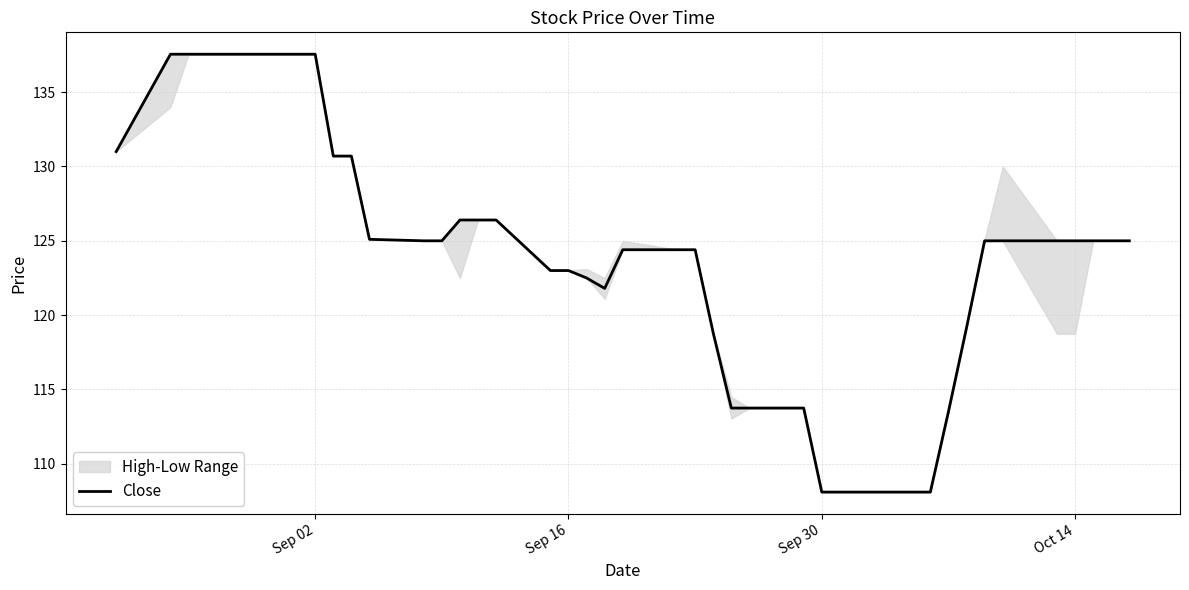

What is the highest value of the Close series?

137.6